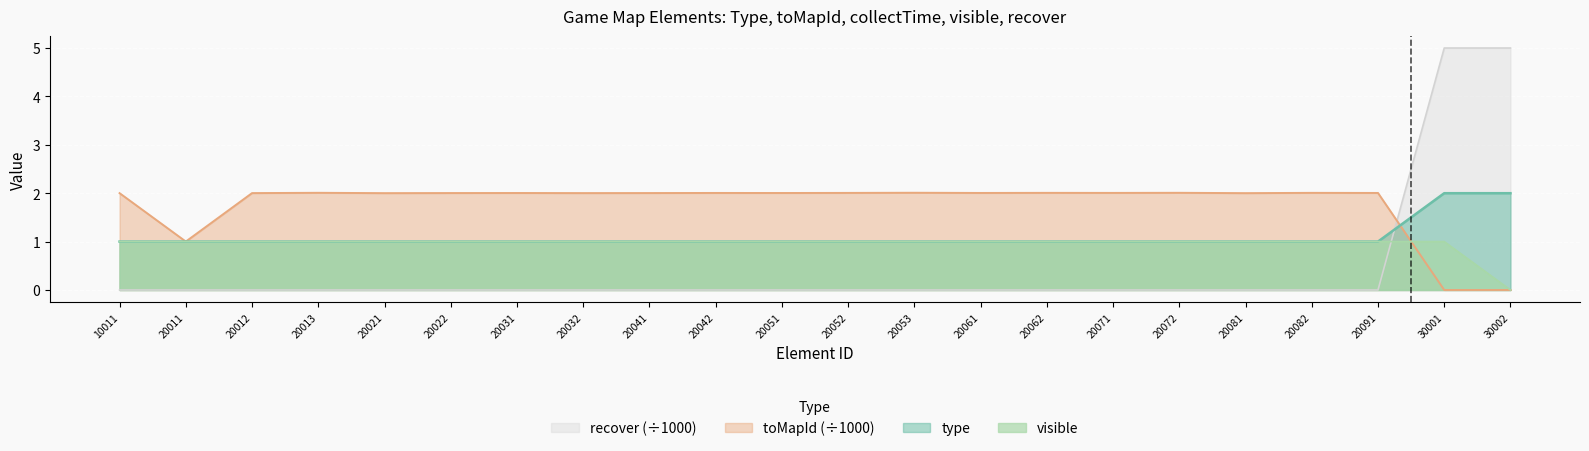

What is the value of the toMapId point at the 12th from the left?

2.0